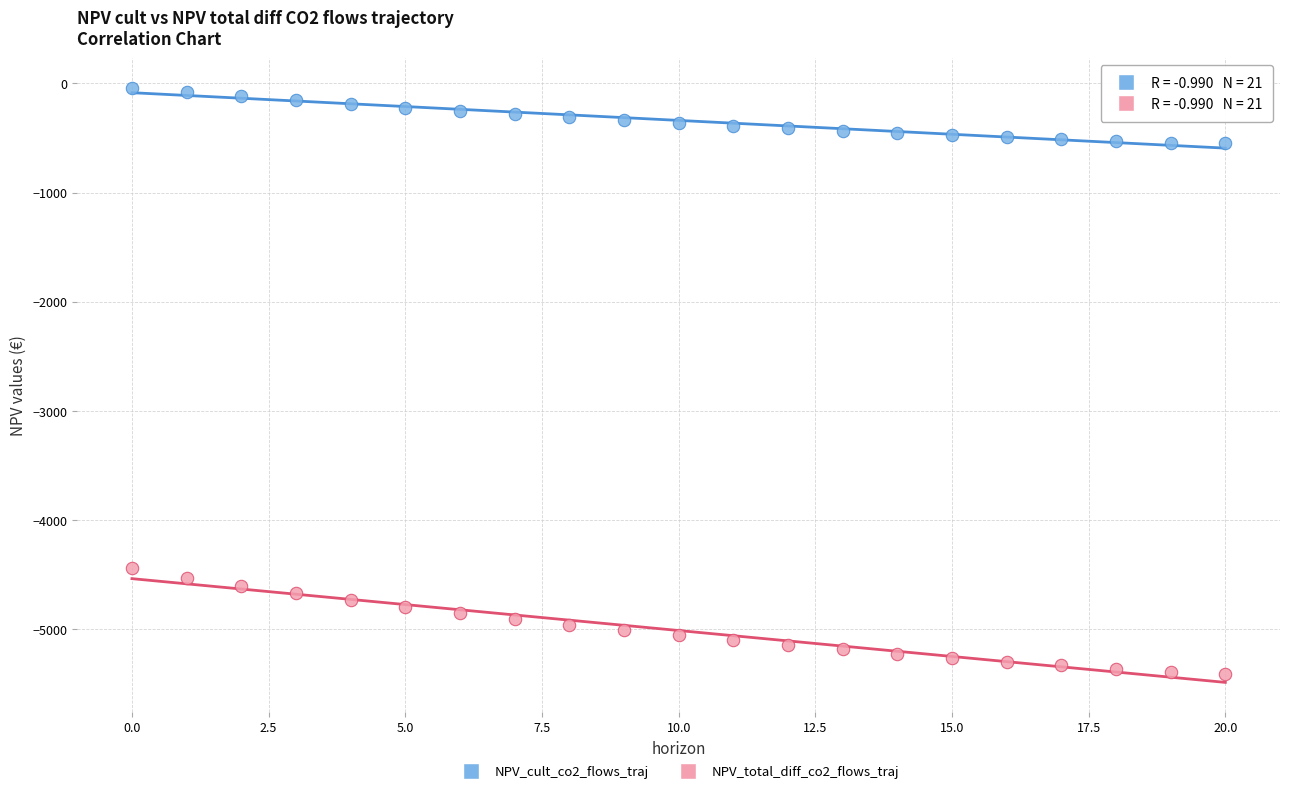

Across all data points, what is the range of Y values (max minus min)?

5362.3